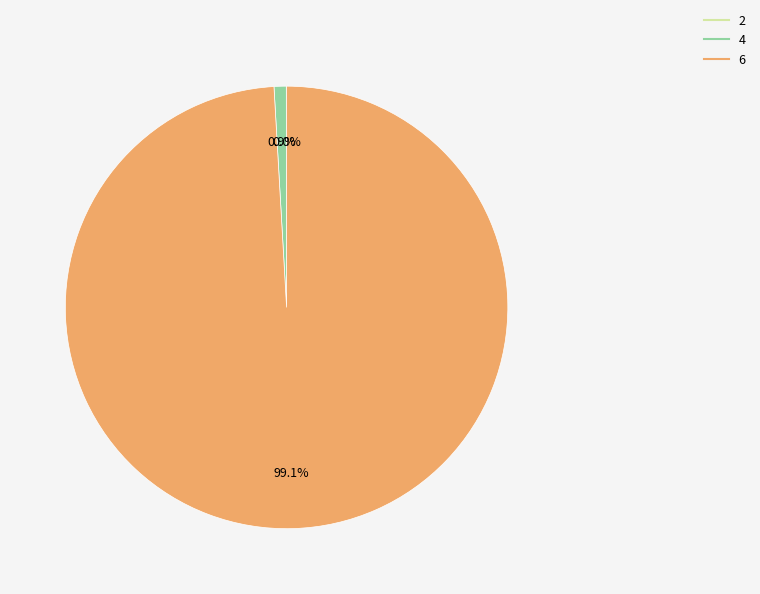

What is the largest slice in the pie chart?

6